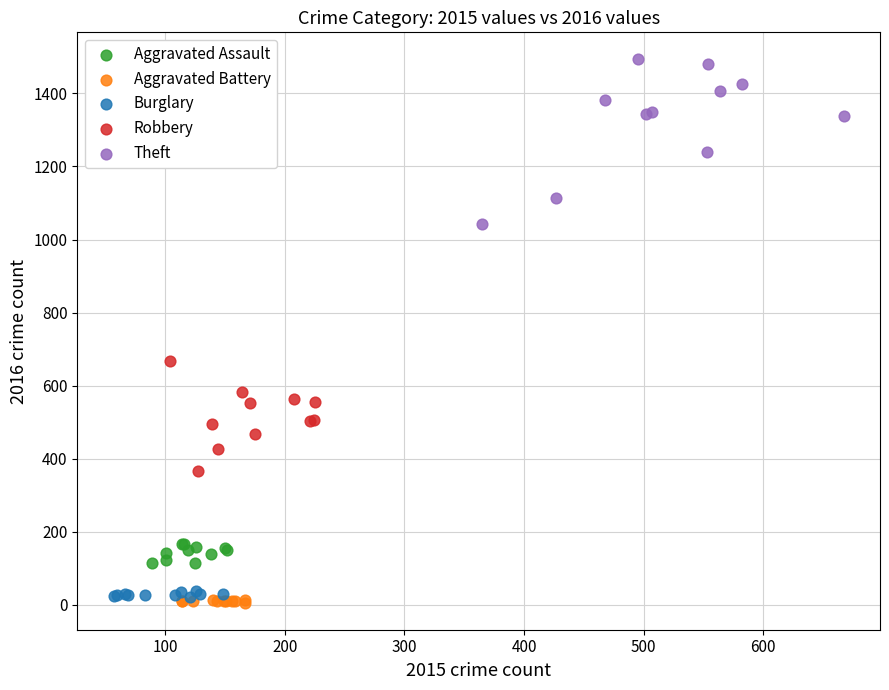

Which series contains the highest Y value?

Theft